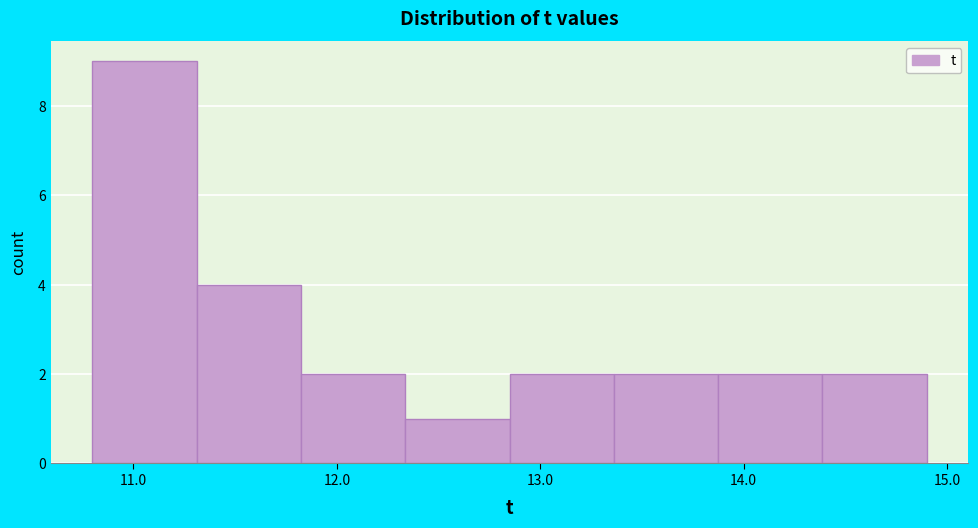

How tall is the bar that spans 13.9 to 14.4 on the x-axis? Neither the bar edges nor the heights are printed on the chart, so give them approximately, as read against the axes.

2